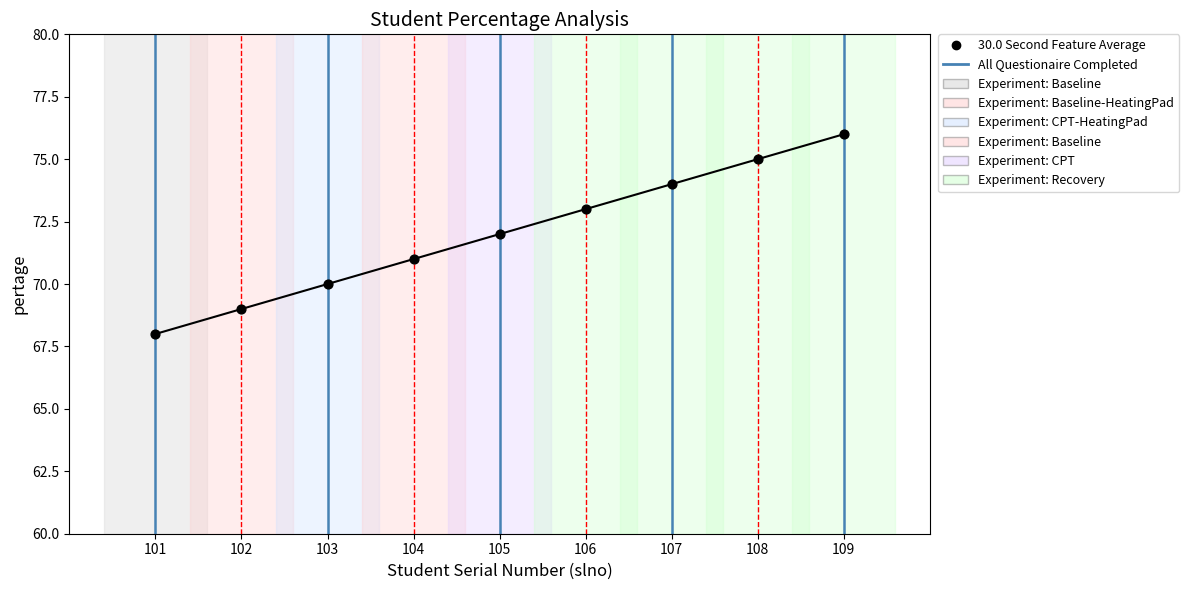

Approximately how many times larger is the value at 105 compared to 103?

1.0